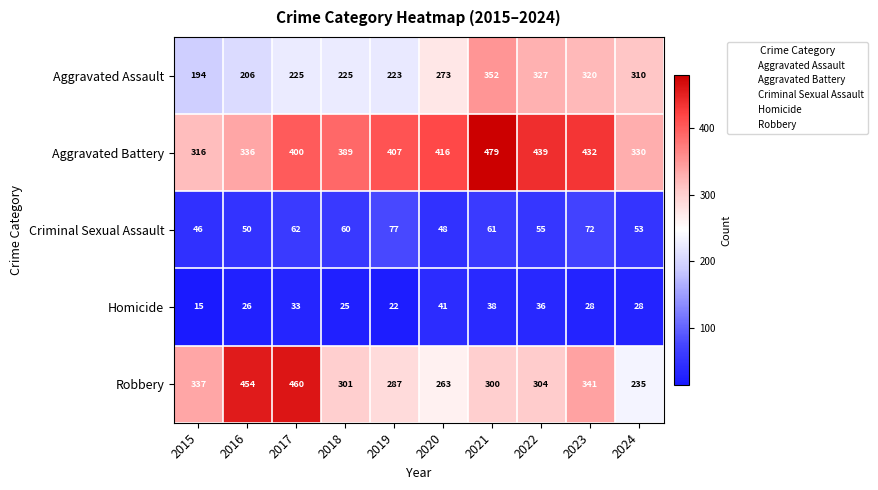

At 2018, list the series in order from smallest to largest.

Homicide, Criminal Sexual Assault, Aggravated Assault, Robbery, Aggravated Battery